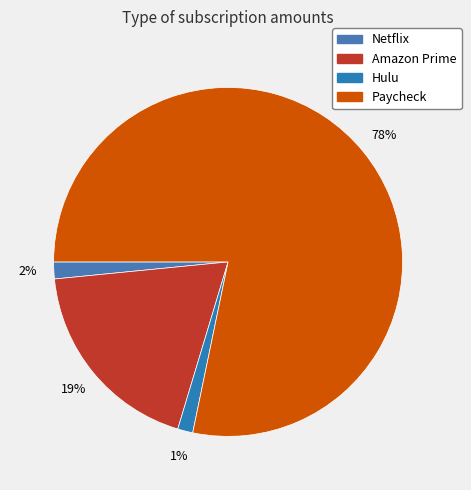

Is there any slice that represents more than half of the pie?

Yes